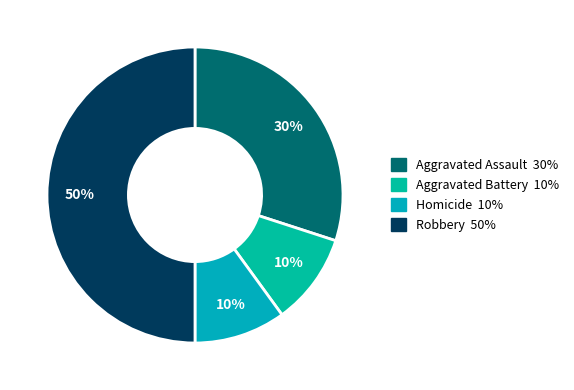

To the nearest percent, what is the difference between the largest and smallest slice percentages?

40%